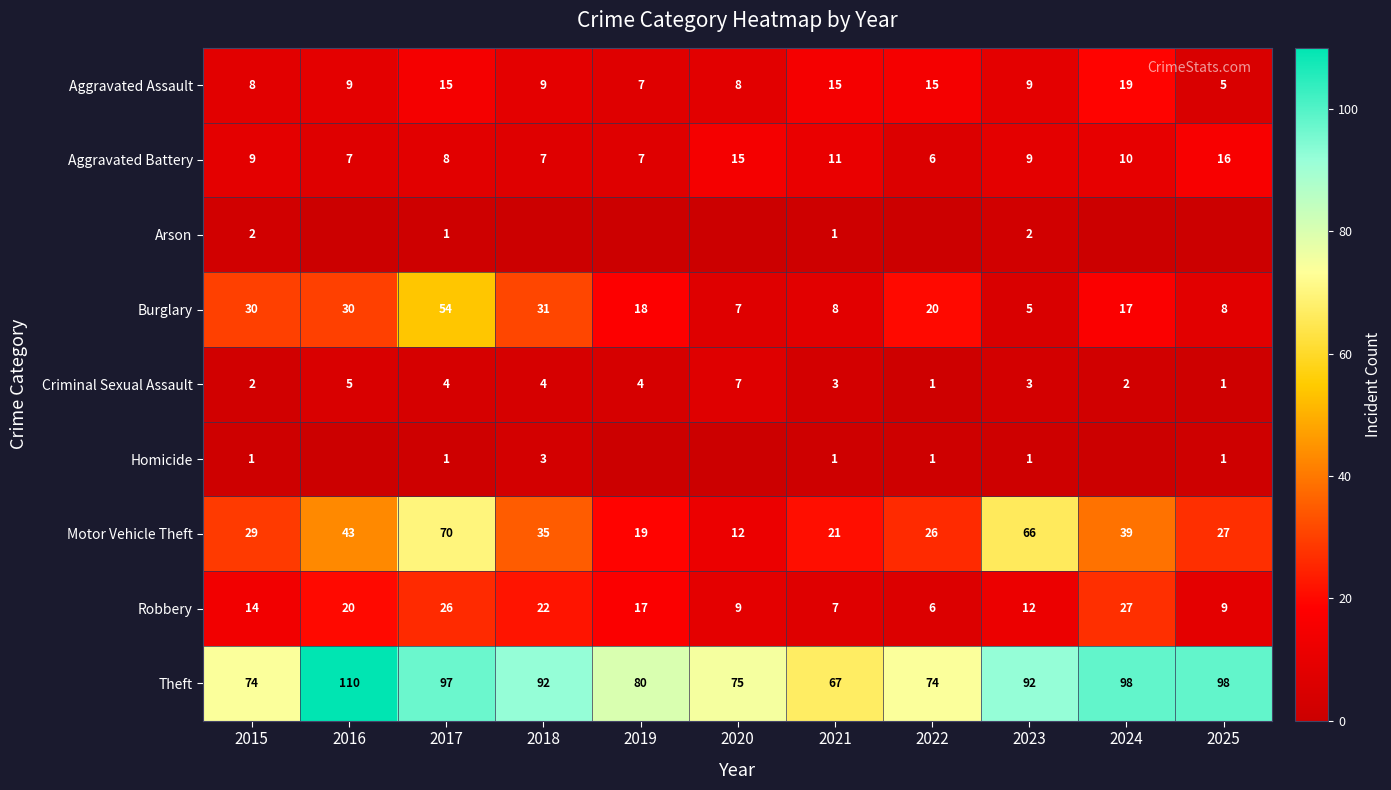

At which category is the sum across all series the highest?

2017